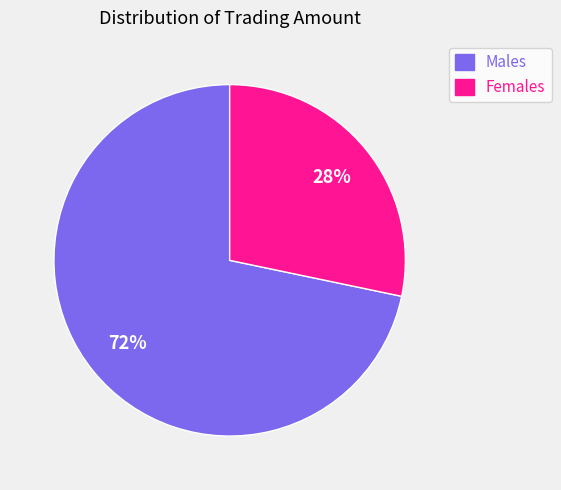

Approximately how many times larger is the value at Females compared to Males?

0.4